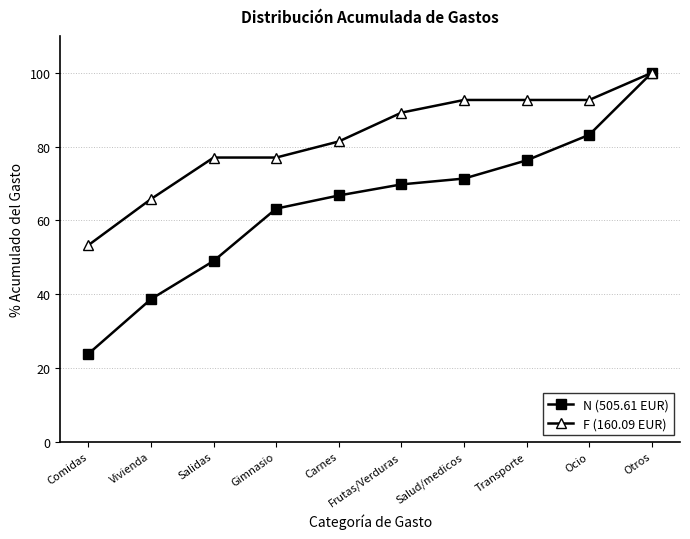

True or false: N (505.61 EUR) has more than 0 interior local peaks.

False